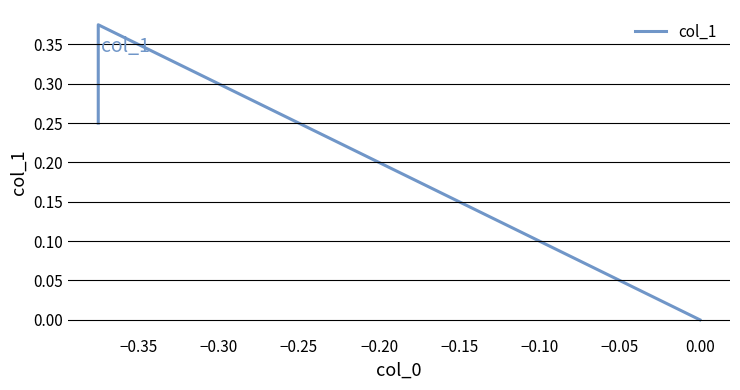

What is the sum of all values?

0.6